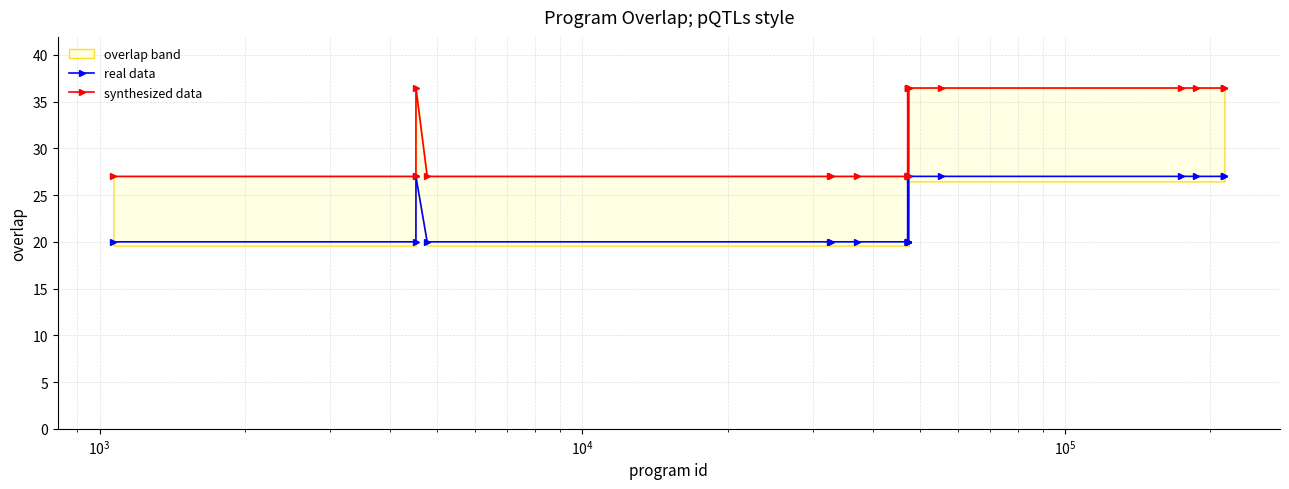

What is the maximum value shown in the chart?

36.5